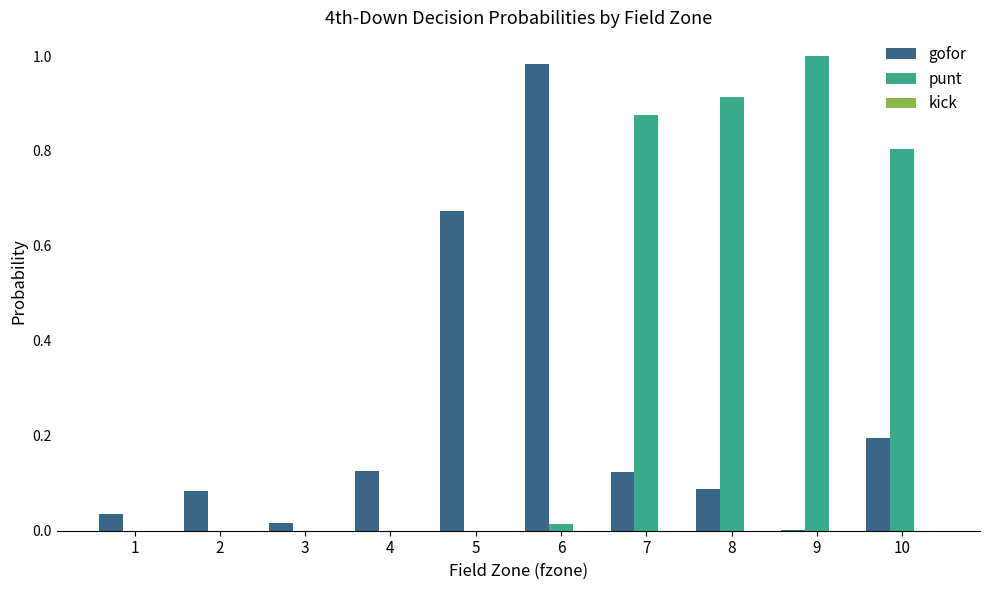

Which series has the largest total across all categories?

punt